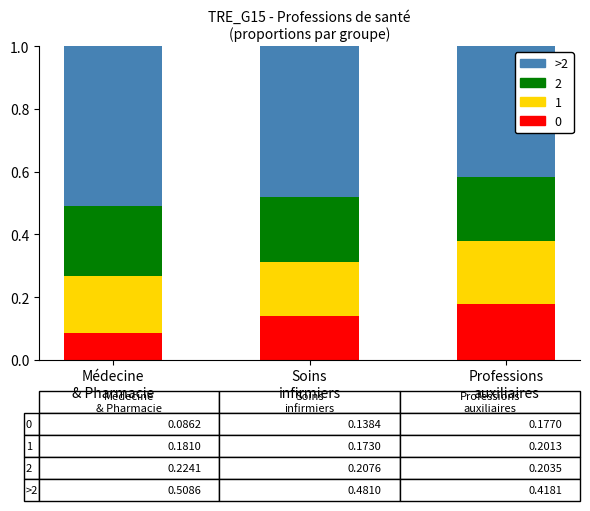

At how many categories does at least one series exceed 0?

3